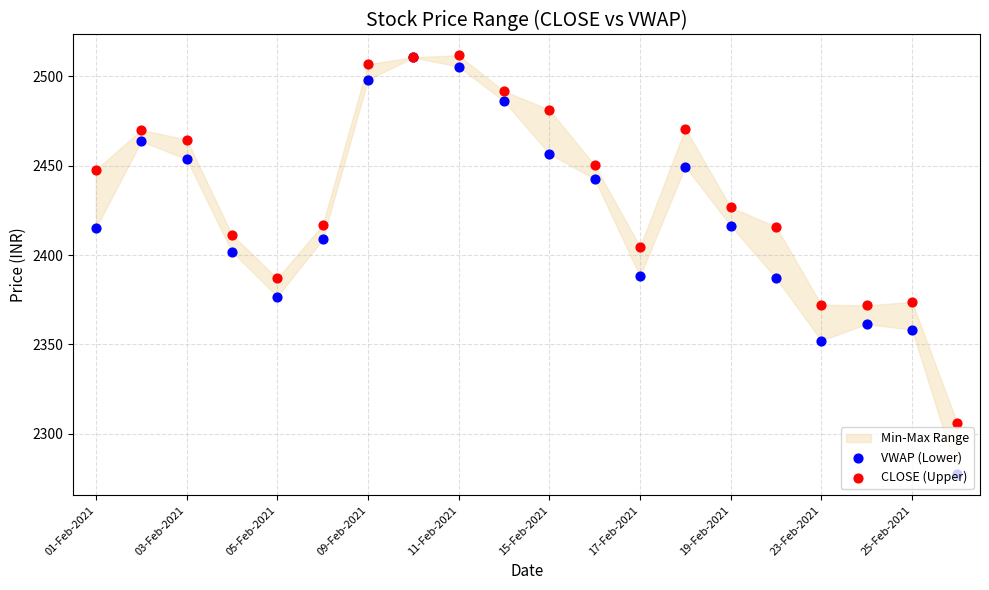

Which series has the largest total across all categories?

CLOSE (Upper)